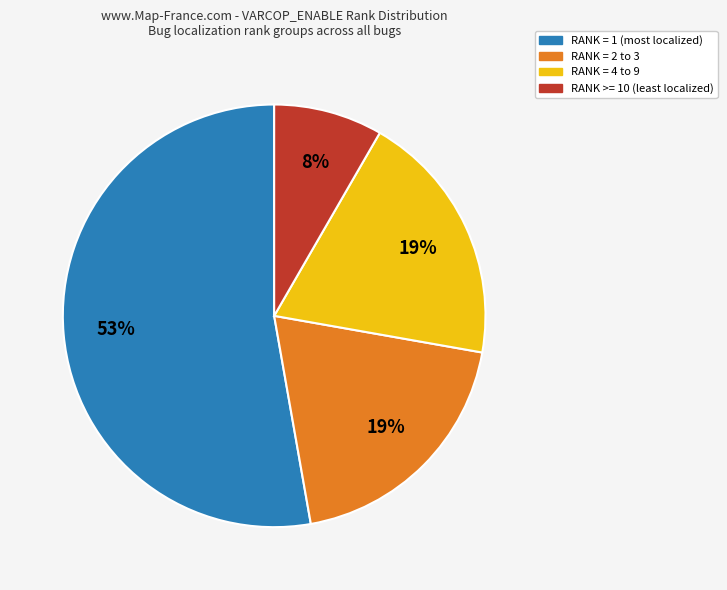

To the nearest percent, what is the average slice percentage?

25%